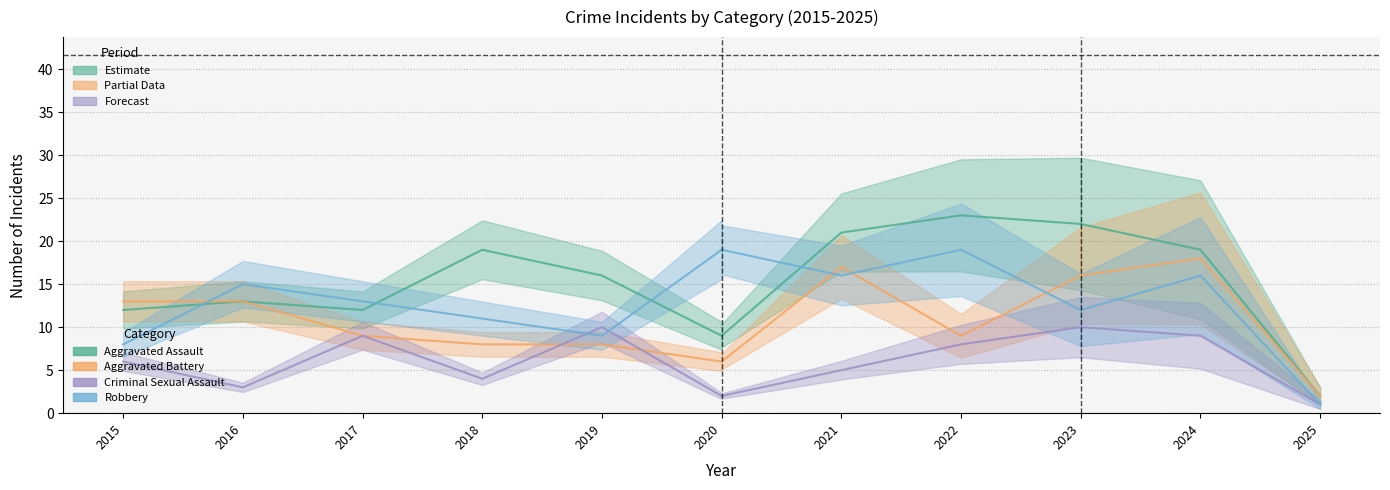

At which category does Aggravated Assault reach its first local valley?

2017